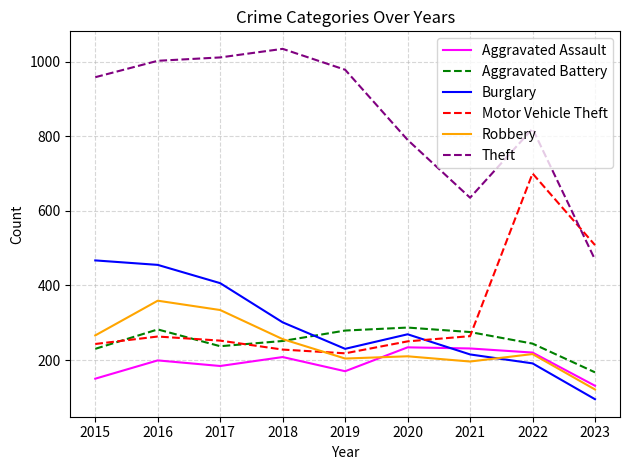

What is the greatest value displayed?

1034